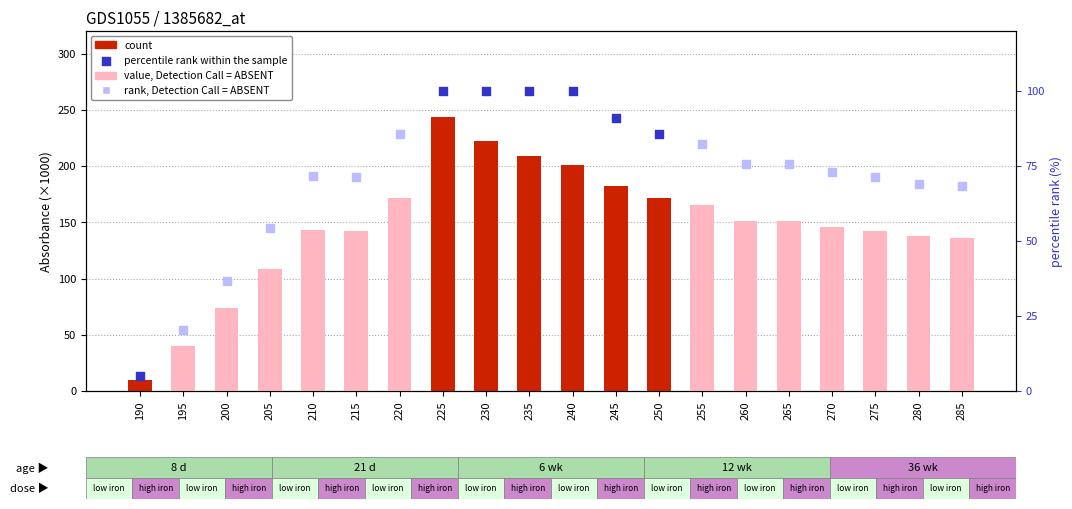

Which has a higher value, 250 or 265?

250